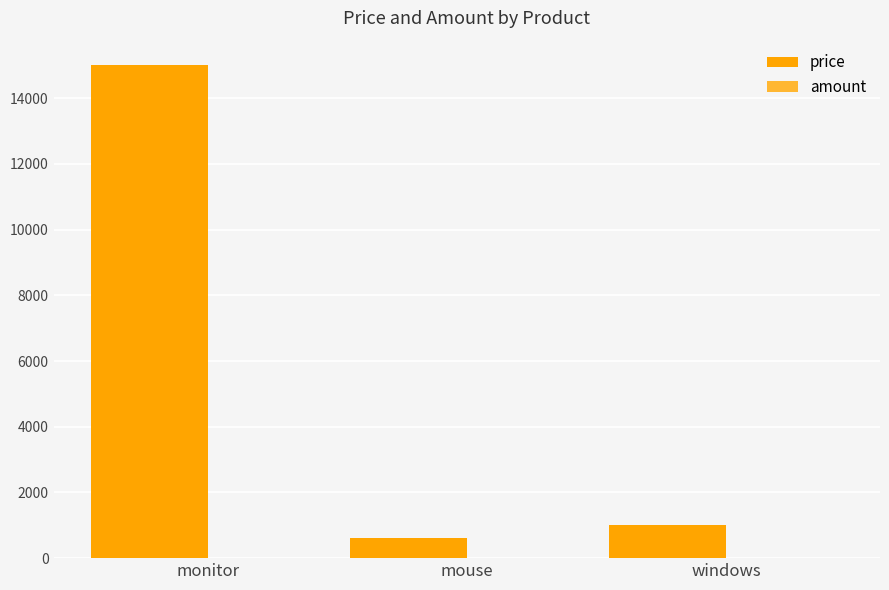

Is it true that price equals 1000 at windows?

True